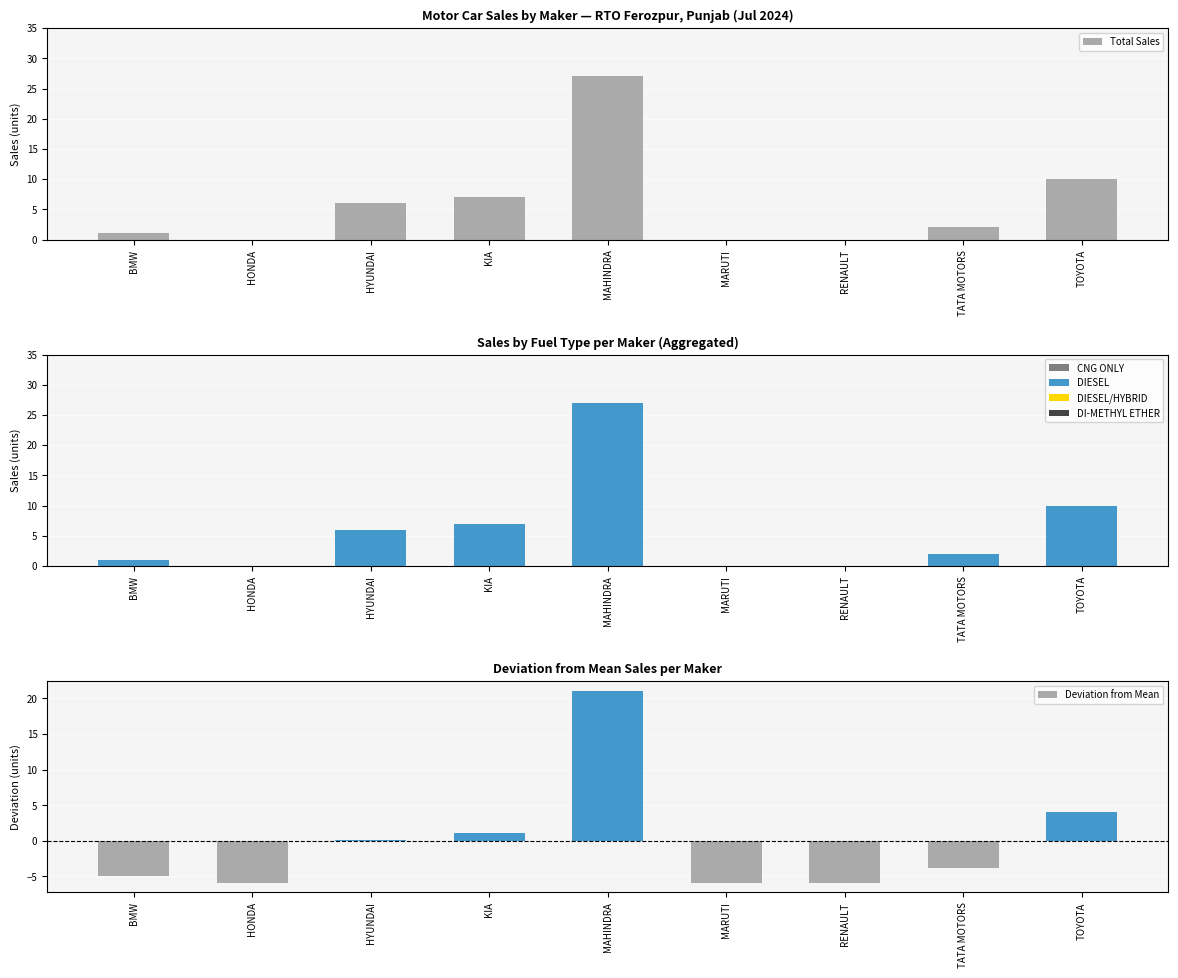

Which series has the widest spread of values?

Total Sales